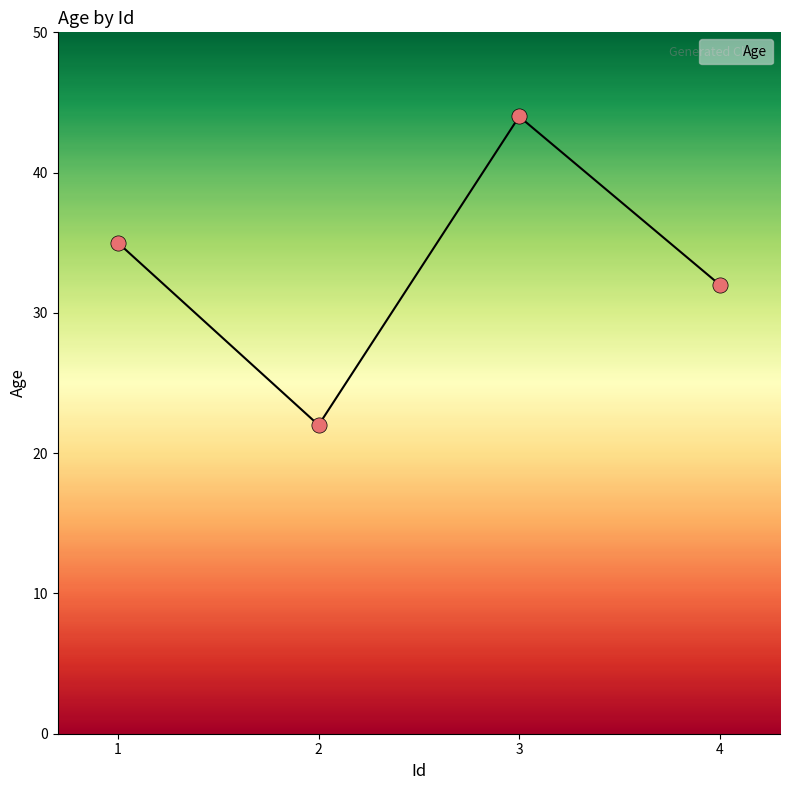

What is the change in value from 1 to 3?

+9